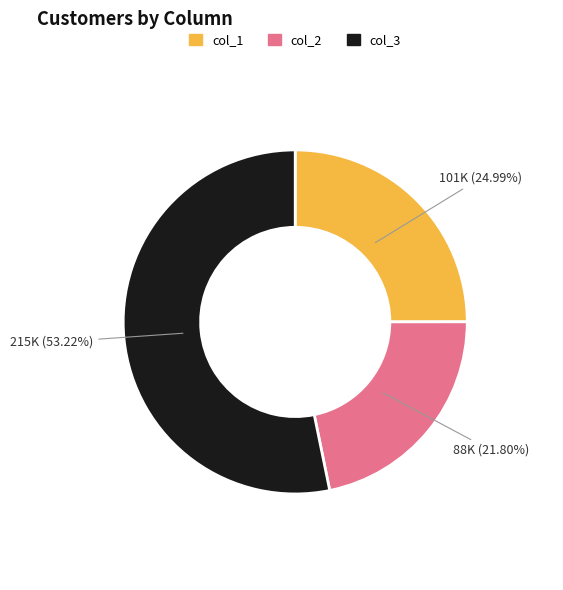

Does any single category account for the majority?

Yes